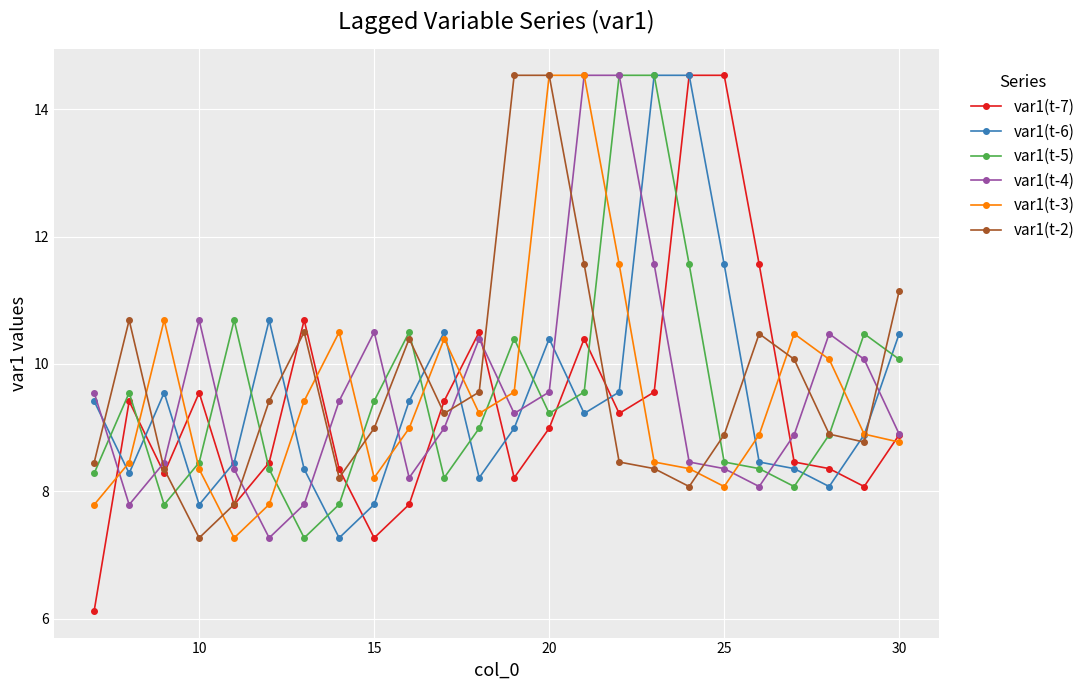

At how many categories does at least one series exceed 6?

24